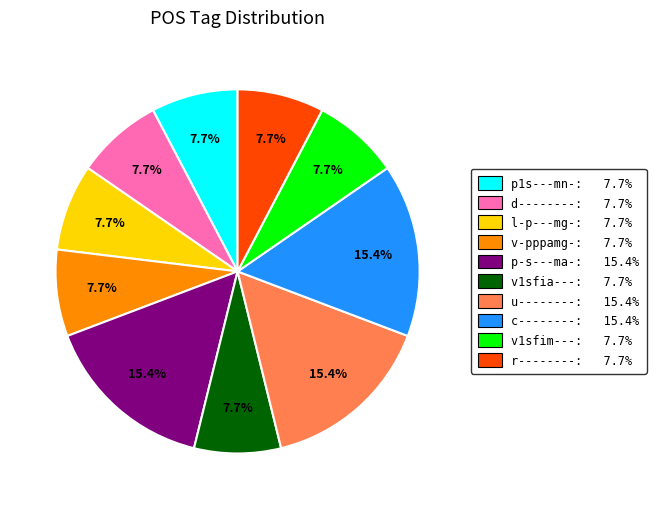

Is there a majority slice in this chart?

No